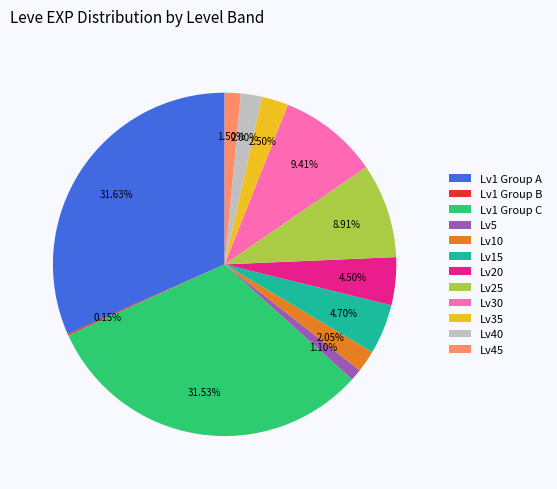

Approximately how many times larger is the value at Lv1 Group C compared to Lv10?

15.4